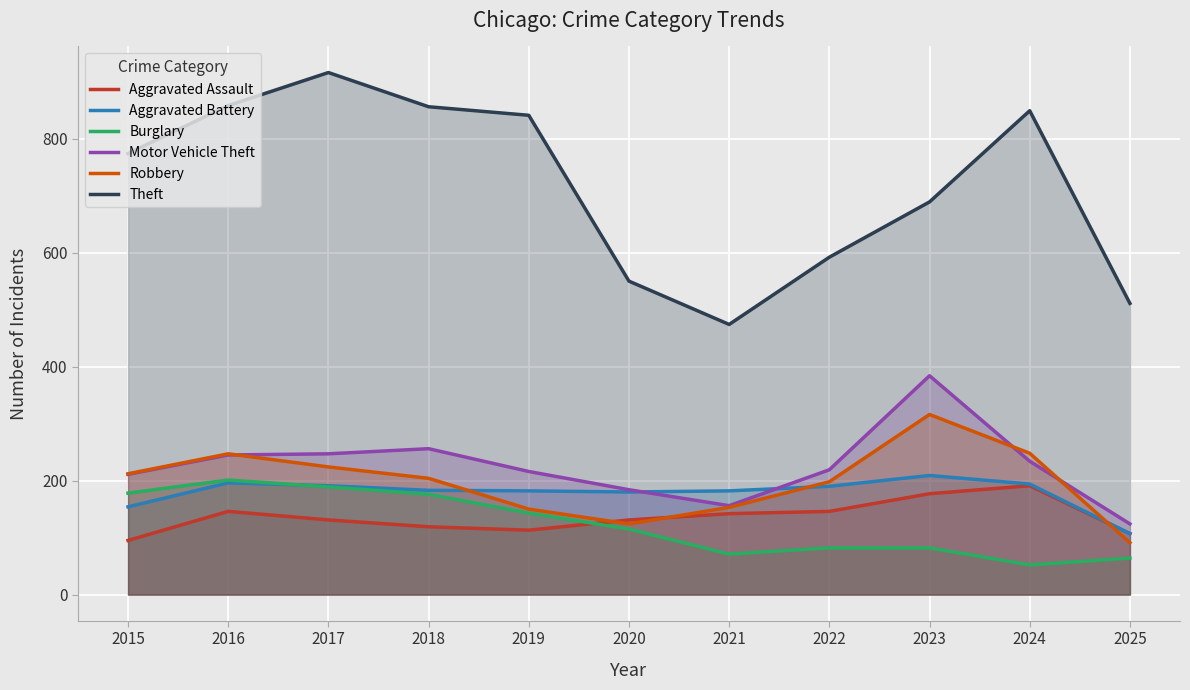

At how many categories does at least one series exceed 72?

11